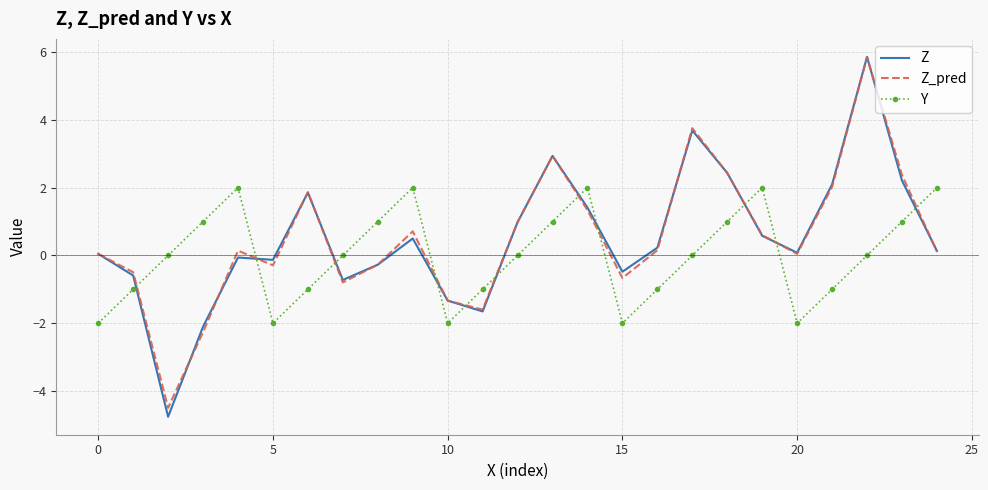

What is the minimum value shown in the chart?

-4.8